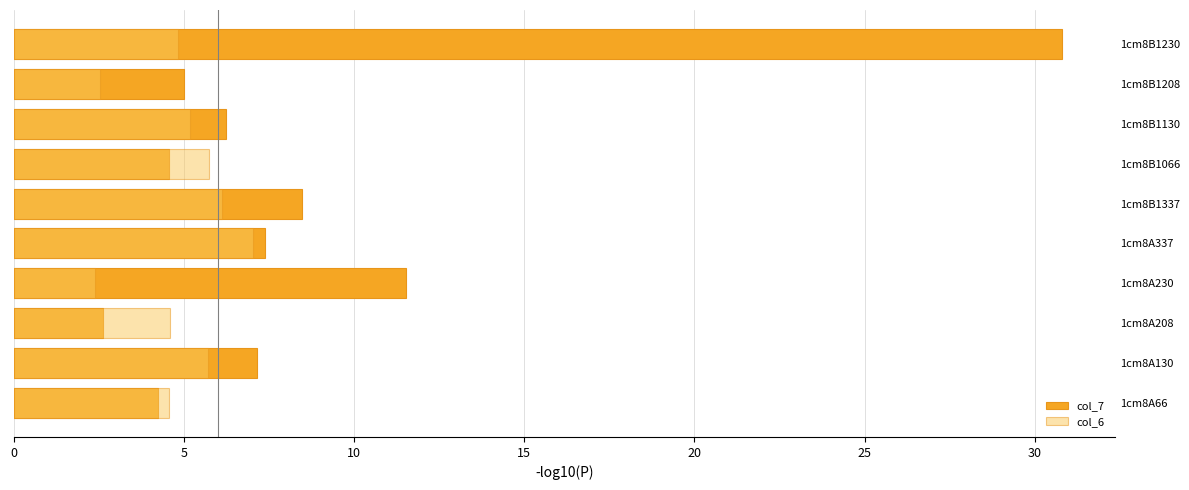

What is the value of the col_6 bar at the 3rd from the left?

4.6